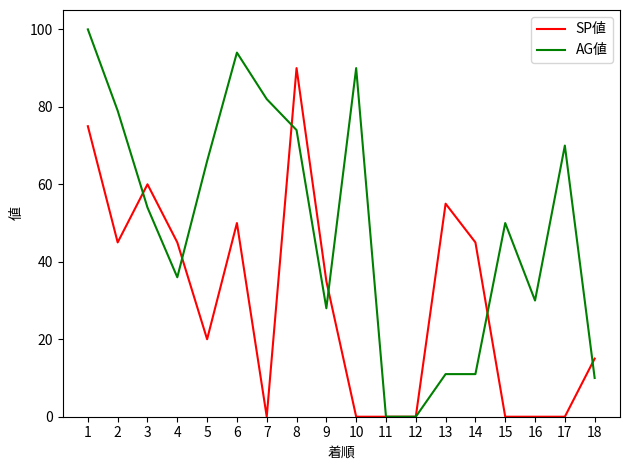

Is the value of SP値 at 13 greater than the value of AG値 at 7?

No